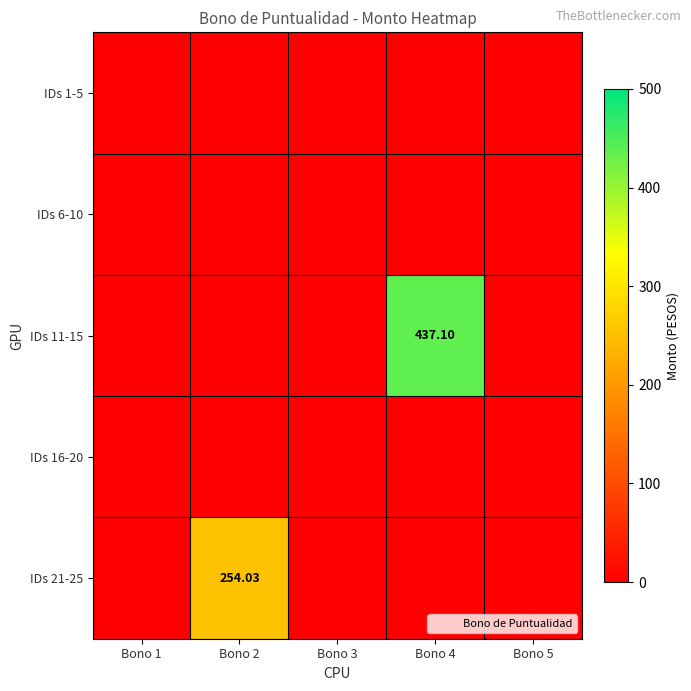

Count the number of data series in this chart.

5